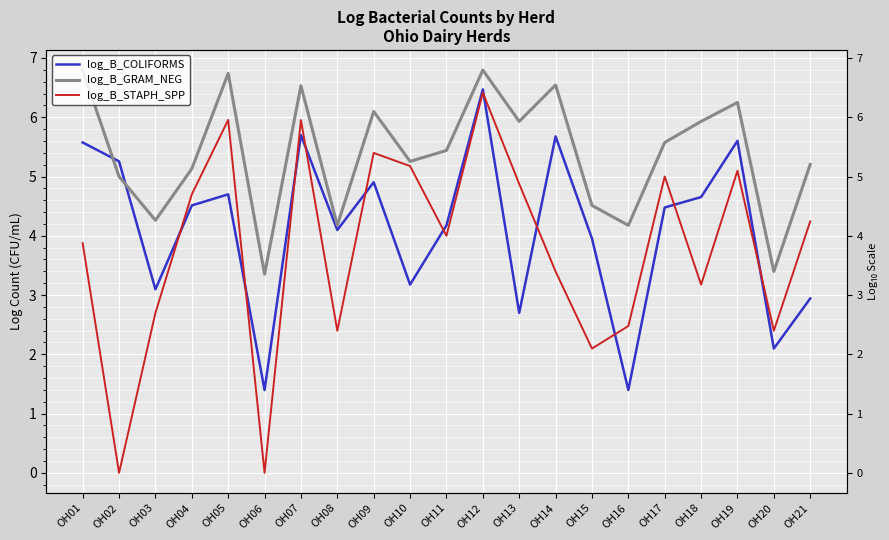

Read the log_B_STAPH_SPP value at OH11.

4.0